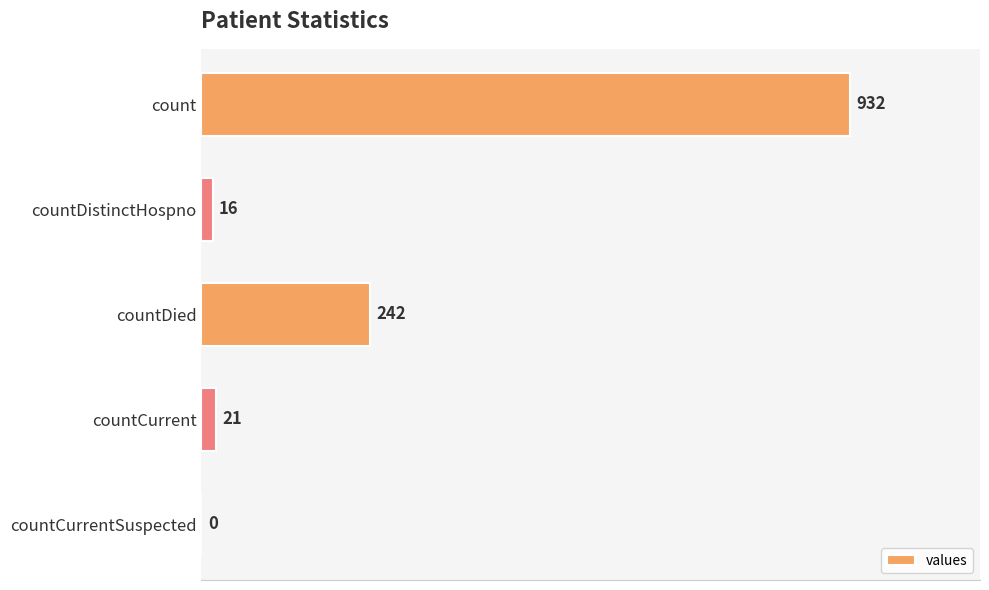

At which label is the value closest to 466?

countDied